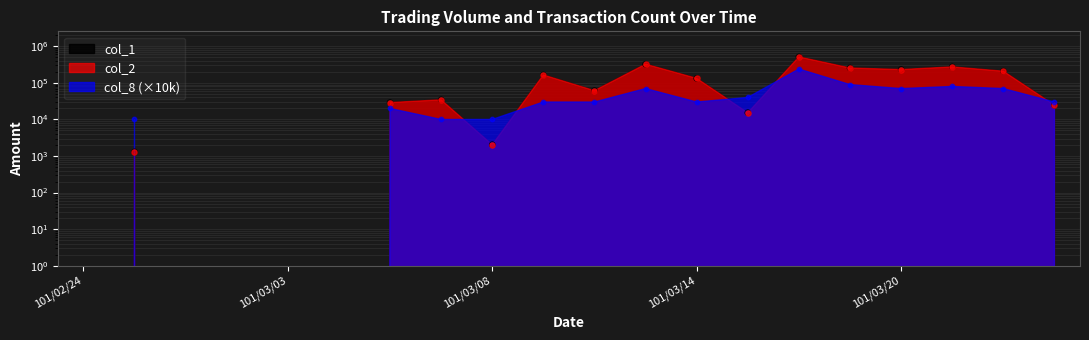

At how many categories does at least one series exceed 296858?

2